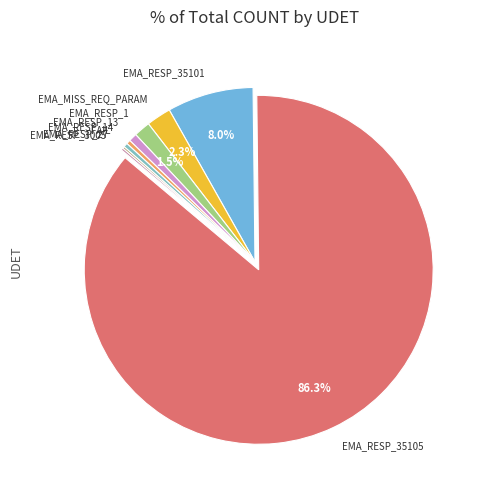

True or false: EMA_RESP_14 accounts for 0% of the total.

True